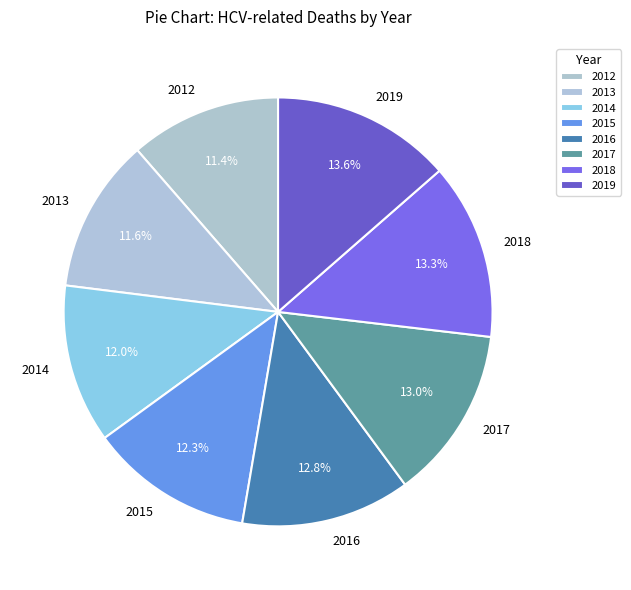

Does 2019 account for over 50% of the chart?

No